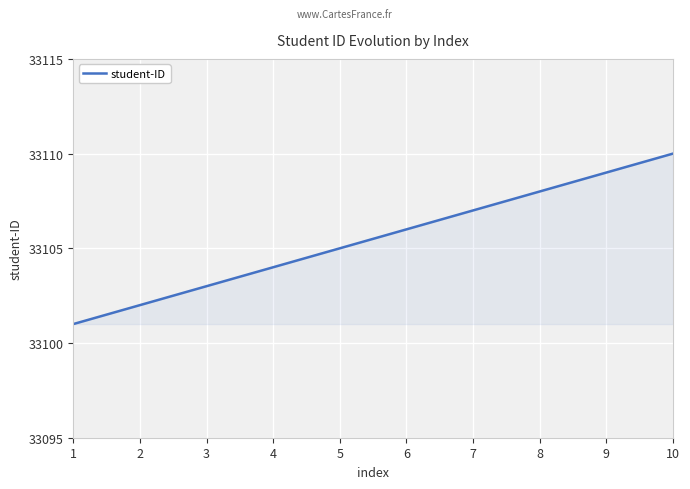

What is the difference between the maximum and minimum values?

9